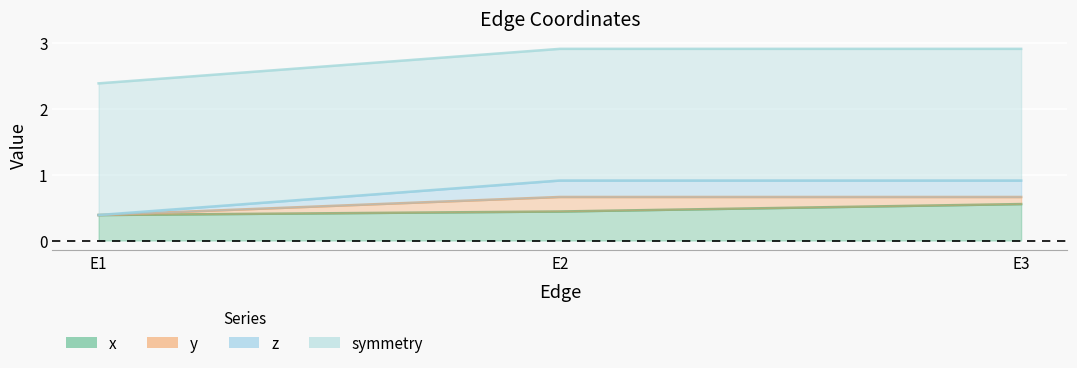

At which label does x reach its peak?

E3